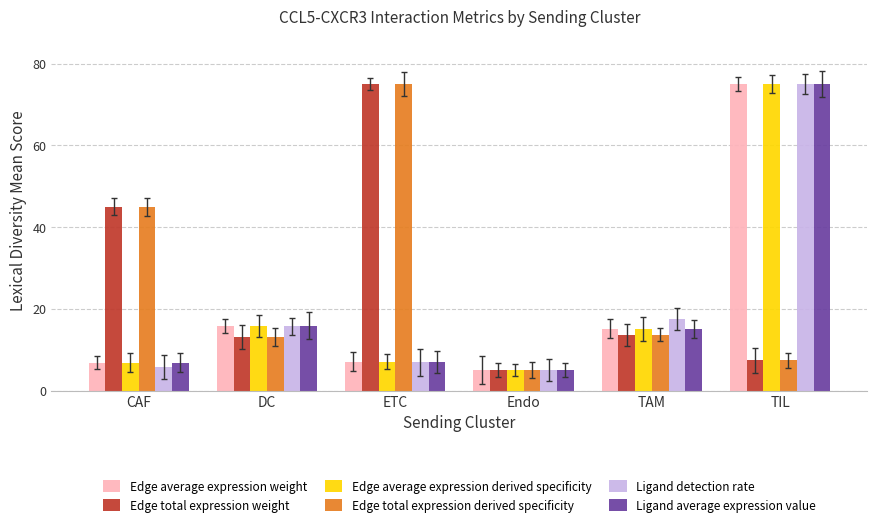

Is it true that Edge total expression derived specificity equals 20.1 at TAM?

False